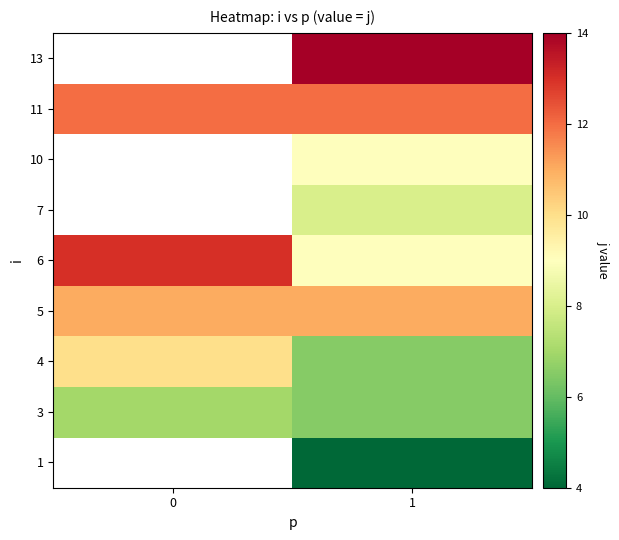

What value does the 7 series have at 1?

8.0